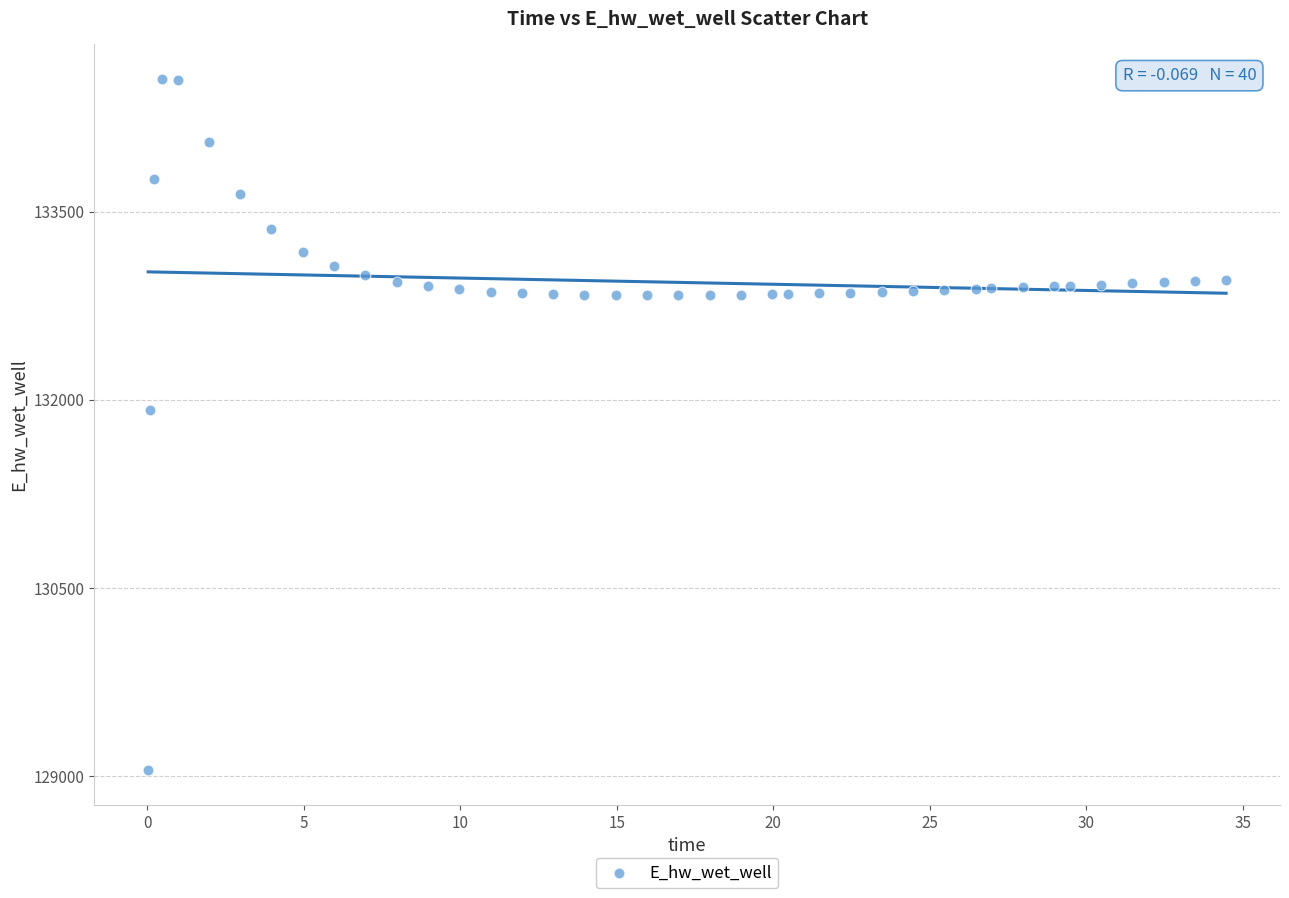

What is the range of Y values (max minus min)?

5514.6